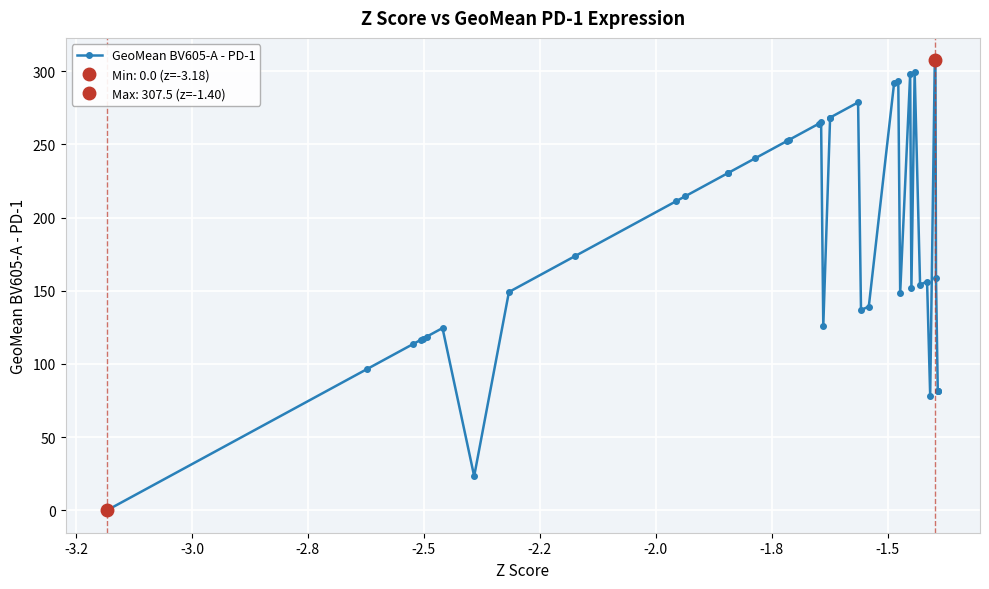

What is the value of the GeoMean BV605-A - PD-1 point at the 10th from the left?

173.5